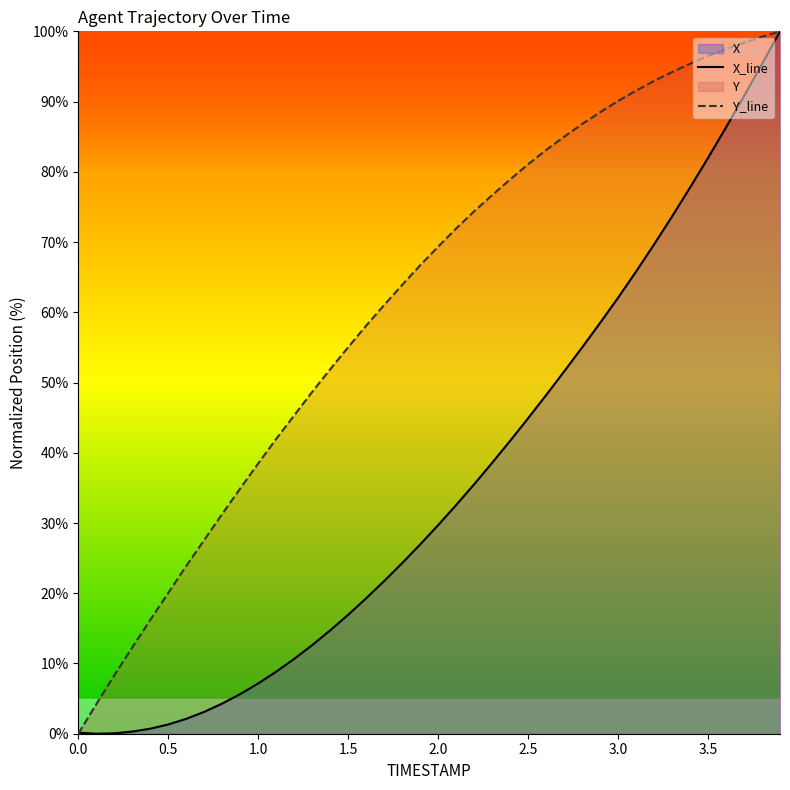

List the series in order of their peak value, lowest first.

X_line, Y_line